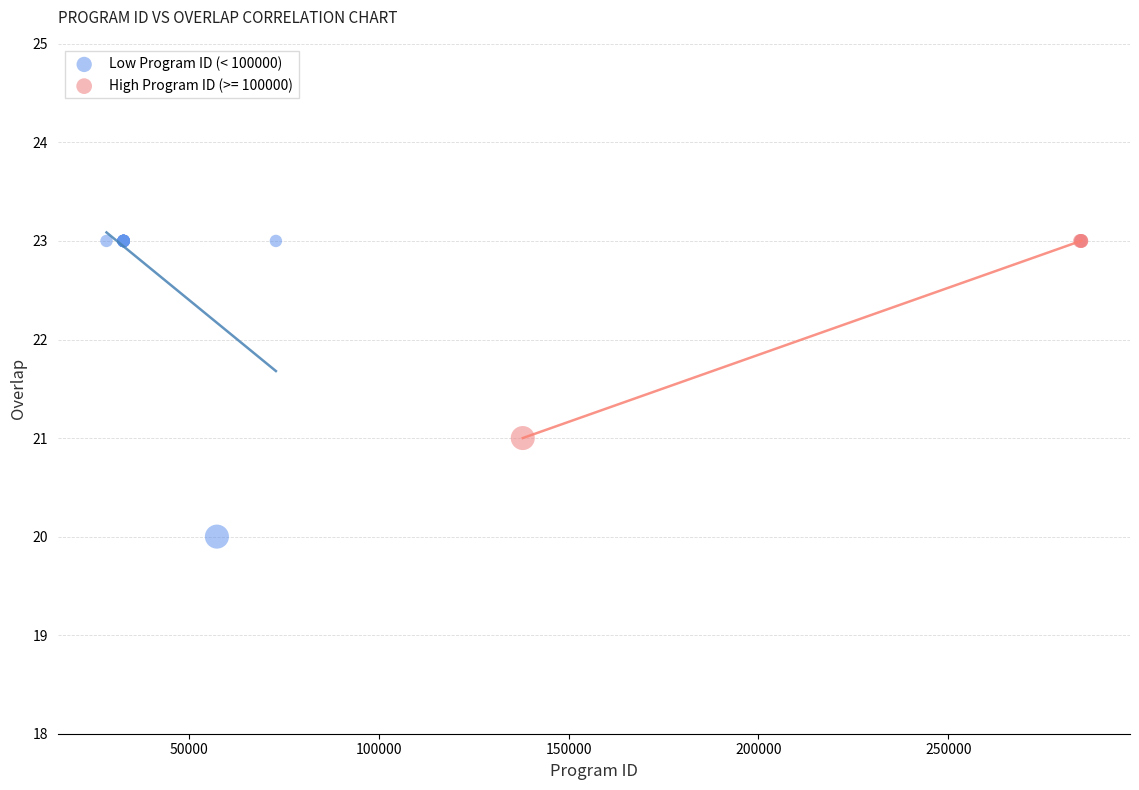

Which series contains the lowest Y value?

Low Program ID (< 100000)